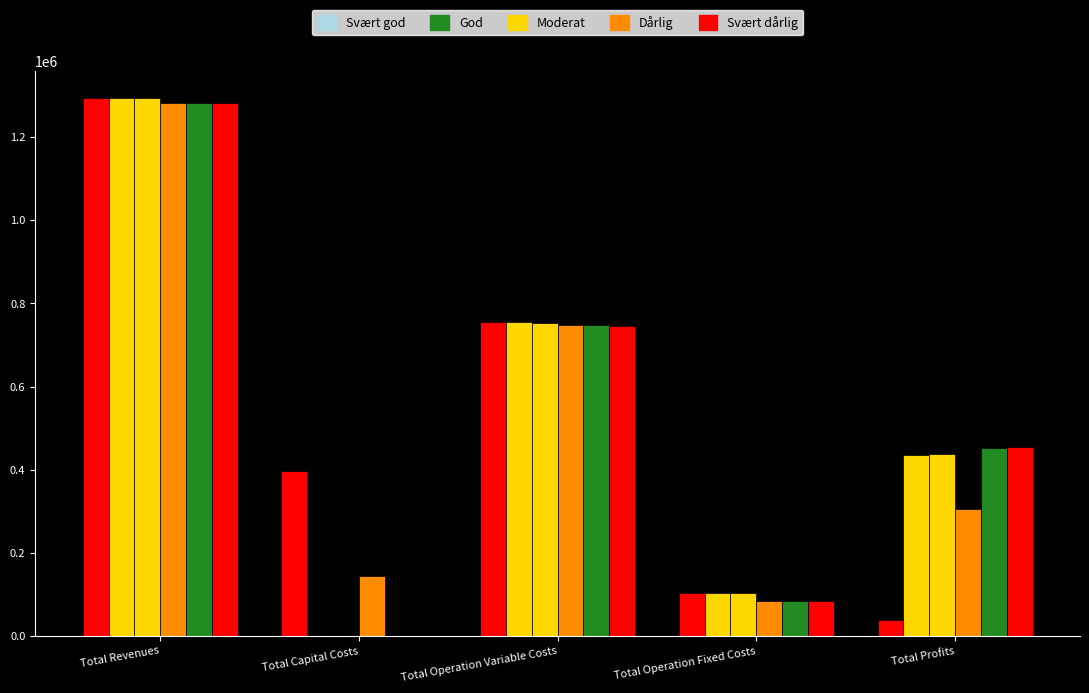

What is the label of the 2nd bar from the right?

Total Operation Fixed Costs